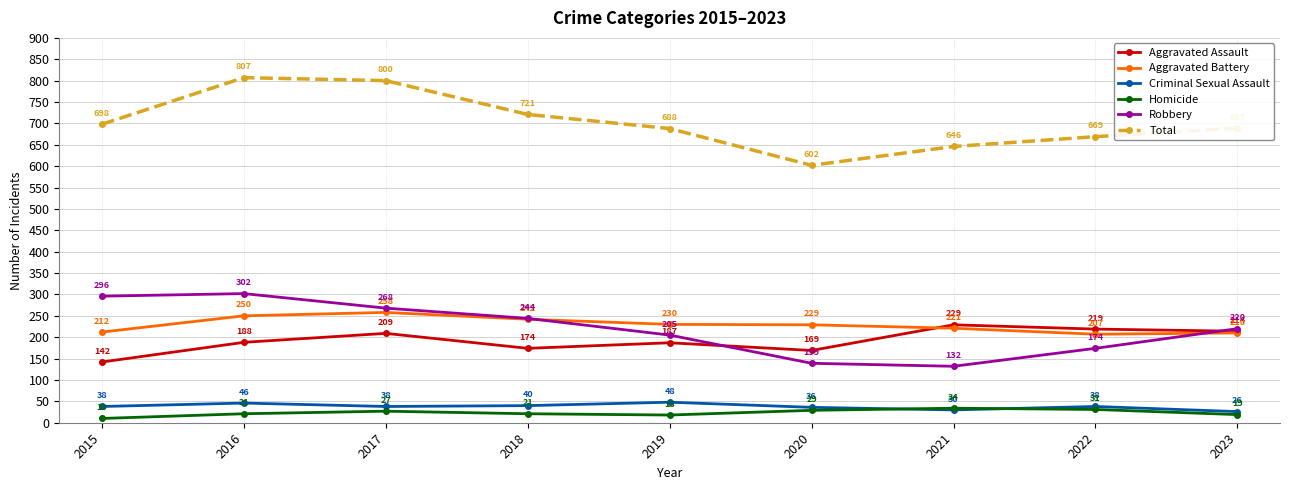

At which category does Homicide reach its first local valley?

2019